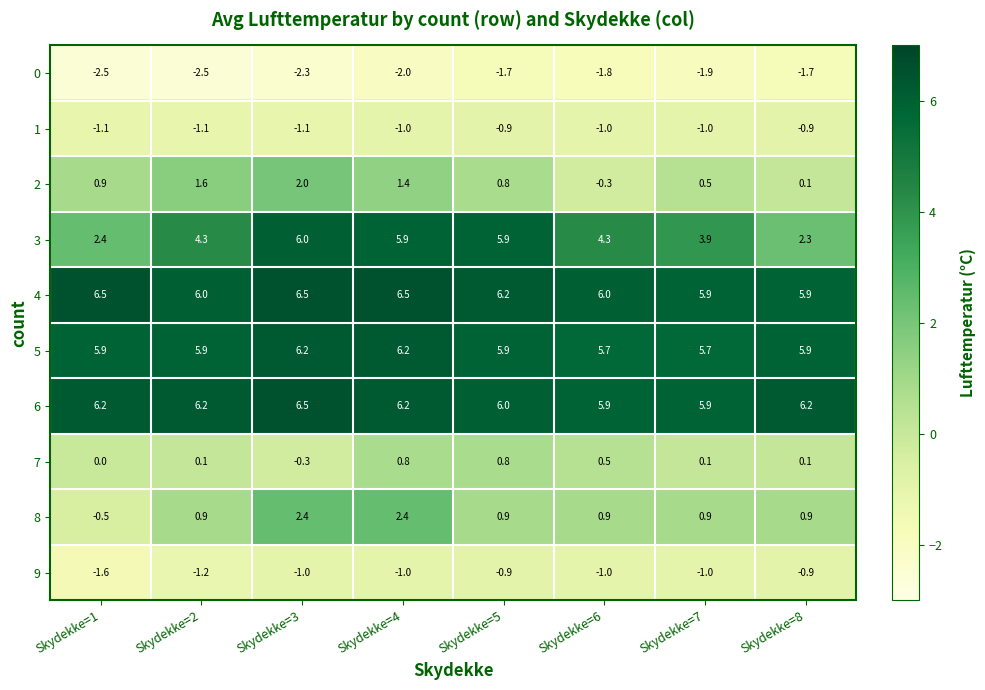

What is the total value across all series at Skydekke=6?

19.2